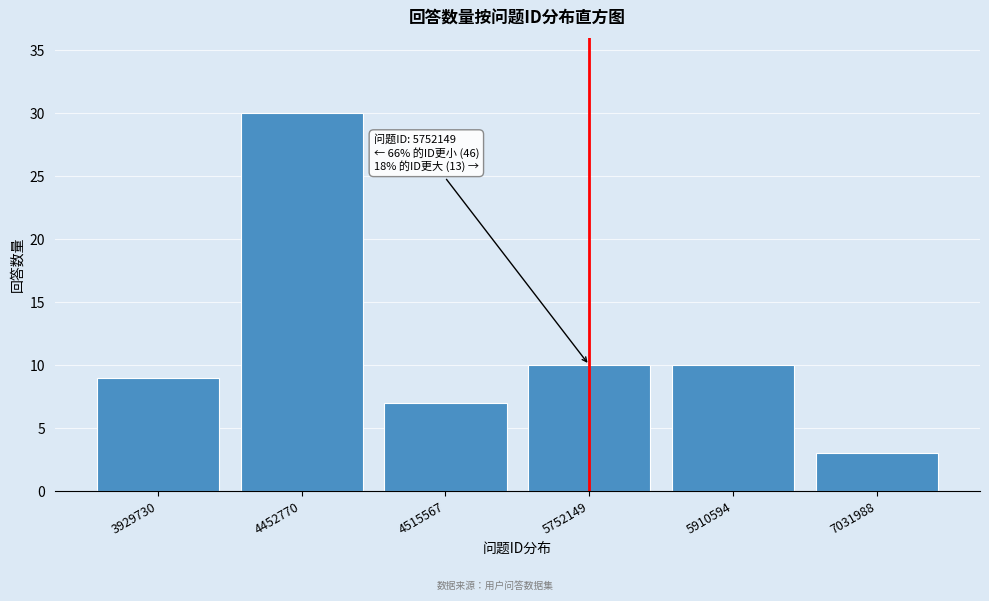

Reading left to right, extract all data points from this chart.

9	30	7	10	10	3